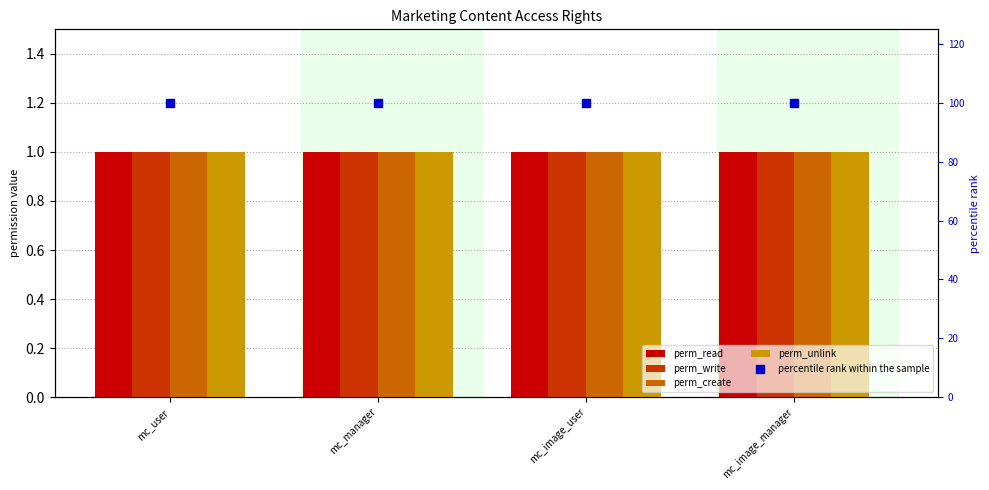

What are all the series names shown in the legend?

perm_read, perm_write, perm_create, perm_unlink, percentile rank within the sample